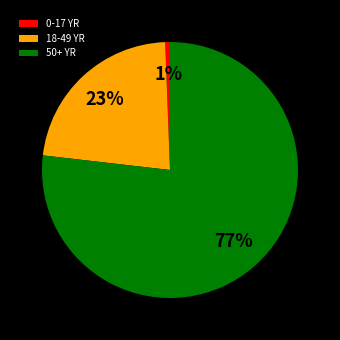

Which slice is the largest?

50+ YR